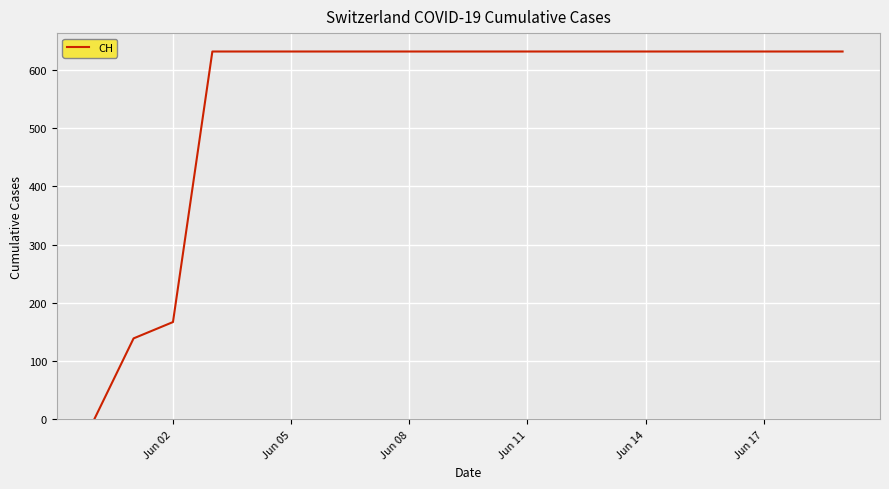

How many values are below 631?

3